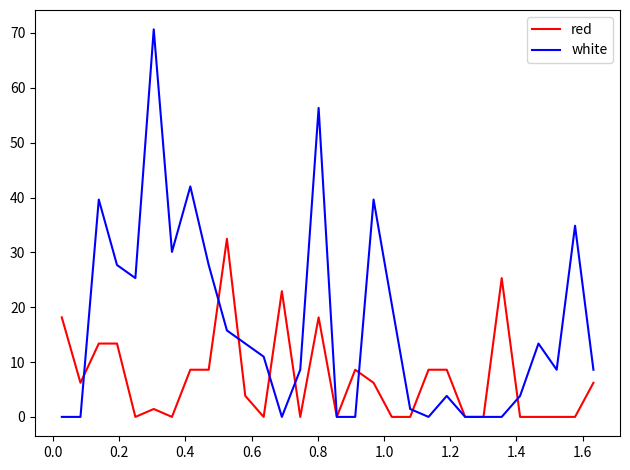

List the series in order of their peak value, highest first.

white, red